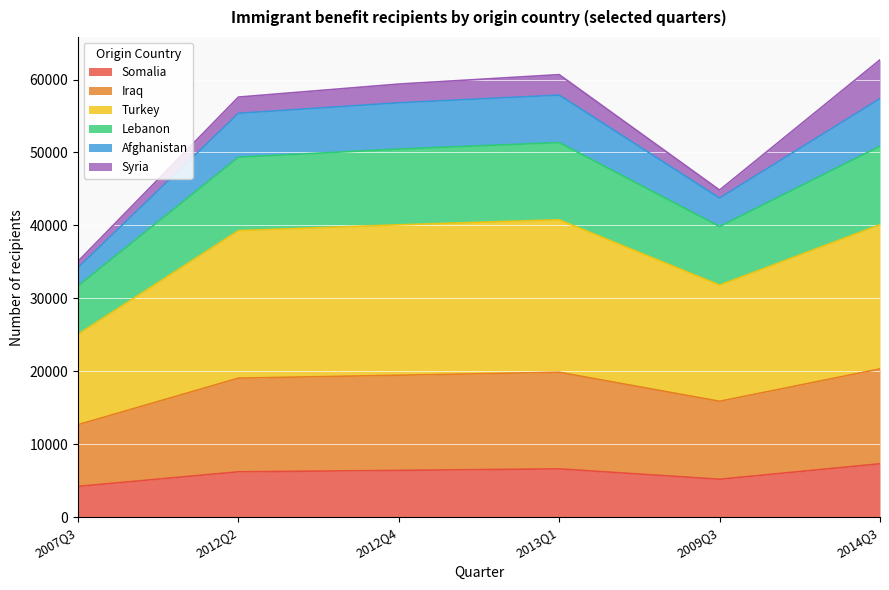

List the labels in order of Afghanistan value, smallest first.

2007Q3, 2009Q3, 2012Q2, 2012Q4, 2014Q3, 2013Q1